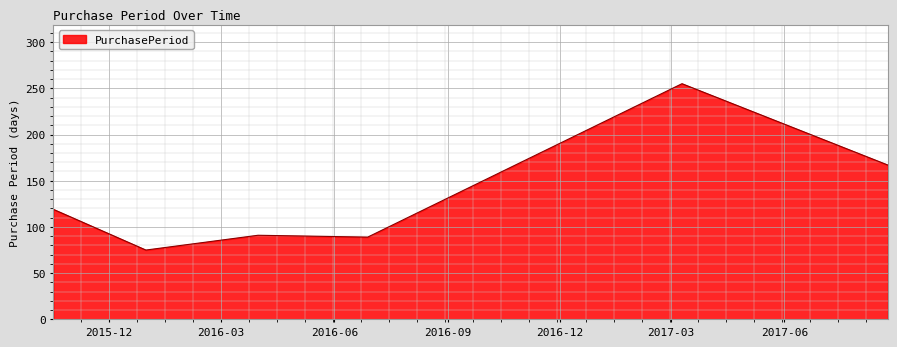

True or false: there are more than 0 points higher than both neighbors.

True